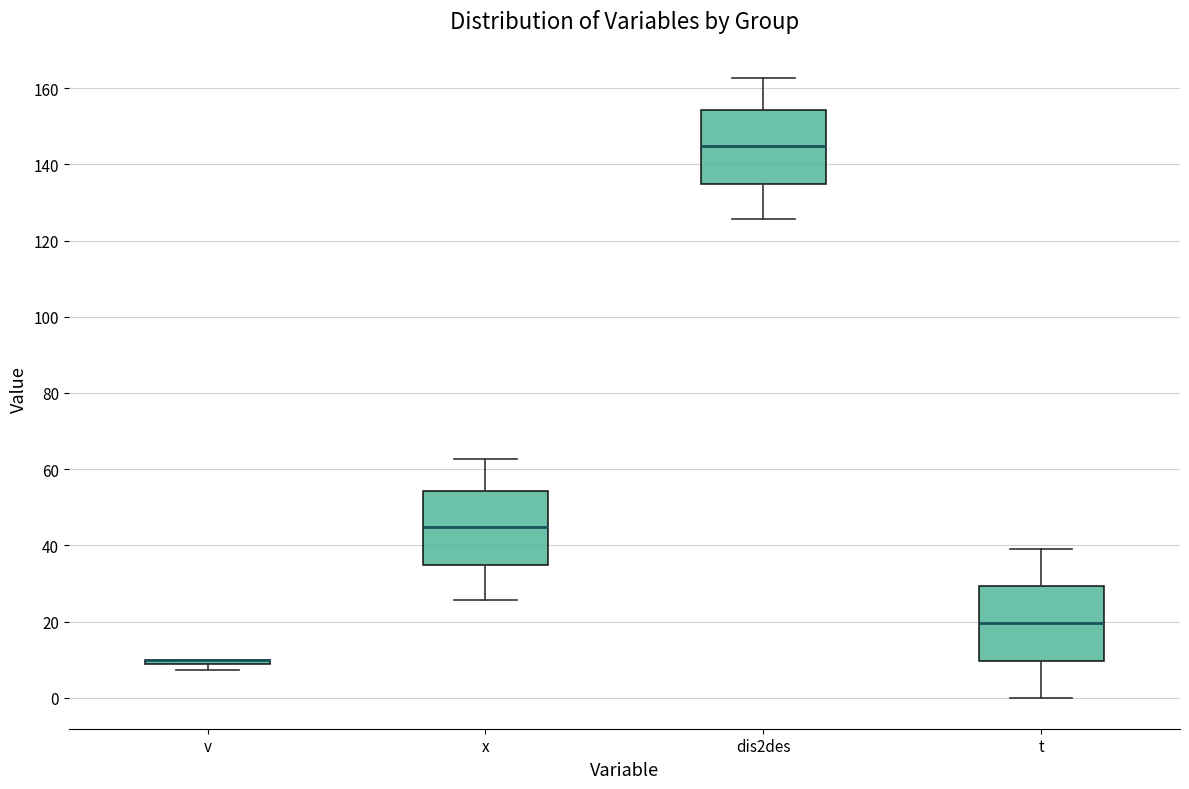

Where is the upper edge of the box for v on the y-axis? The values are not printed on the chart, so give them approximately, as read against the axis.

10